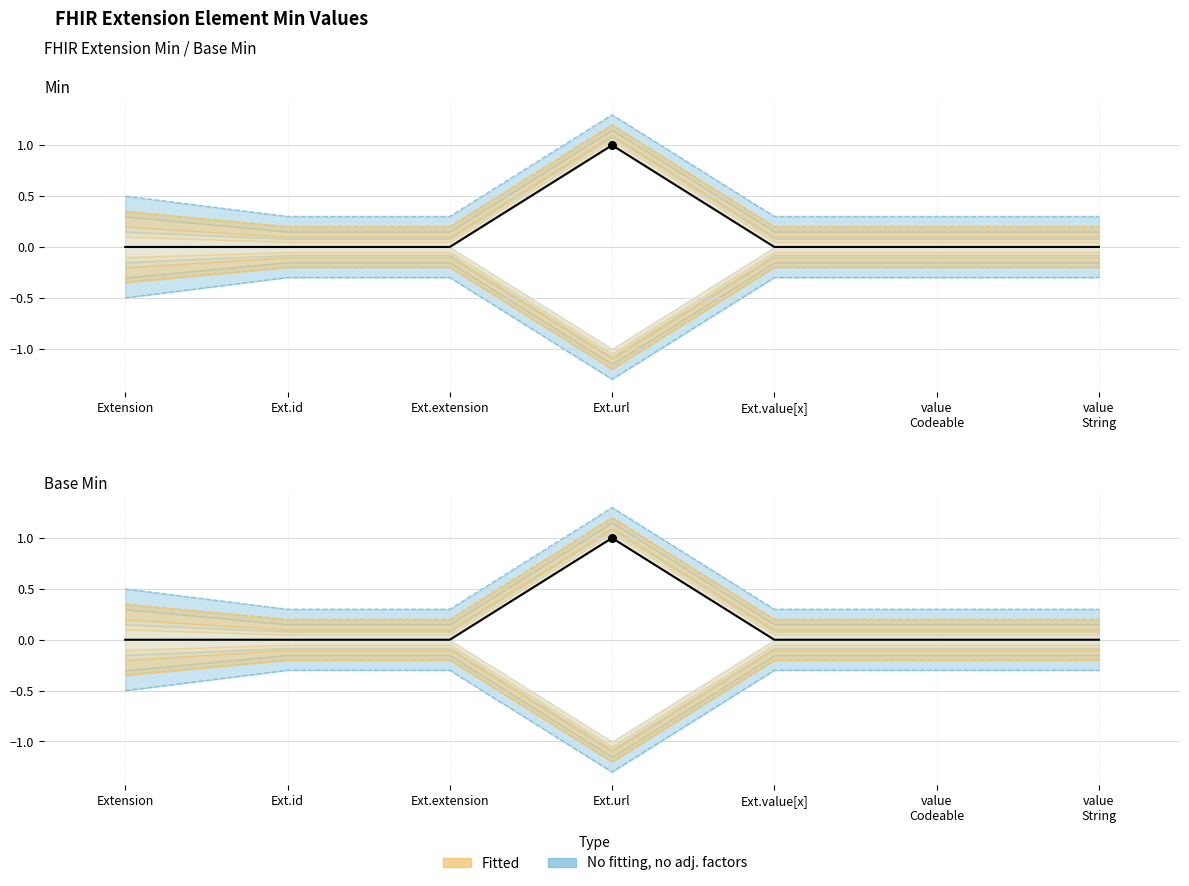

What is the change in value from Ext.url to value
String?

-1